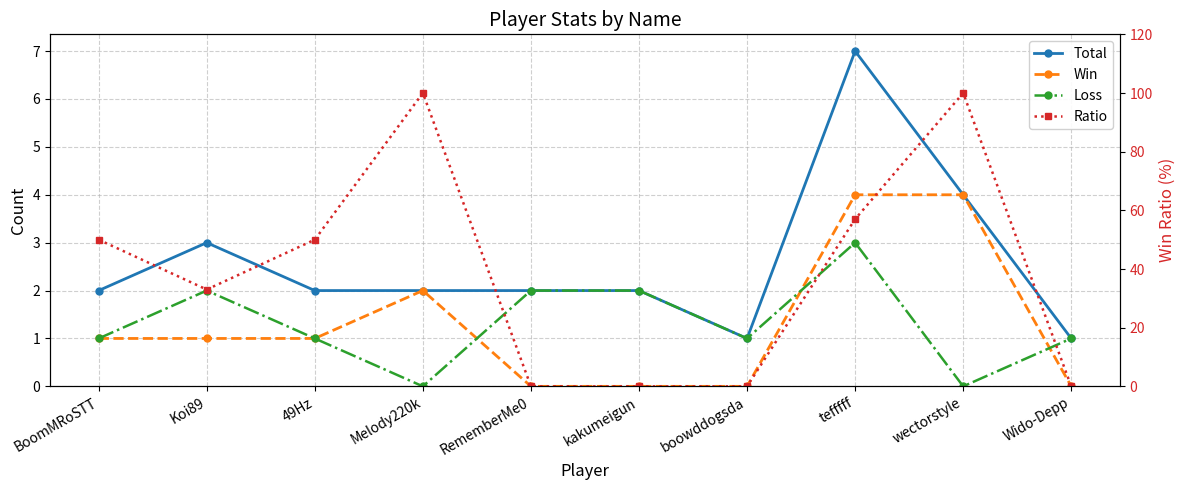

Is it true that Loss equals 0 at Wido-Depp?

False